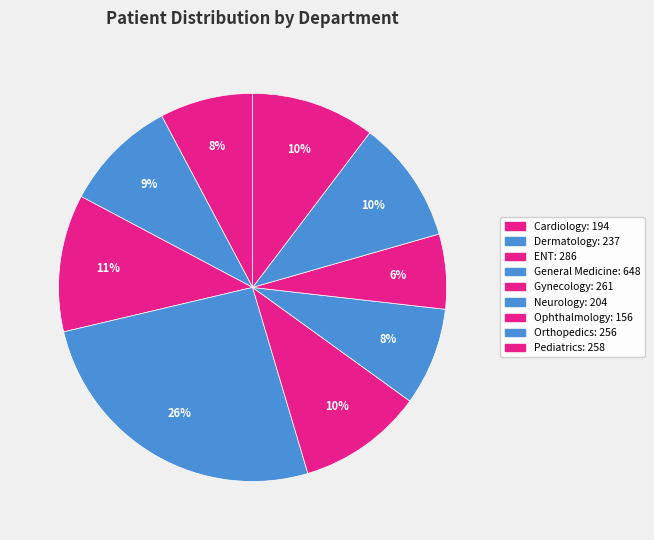

How many slices are in this pie chart?

9